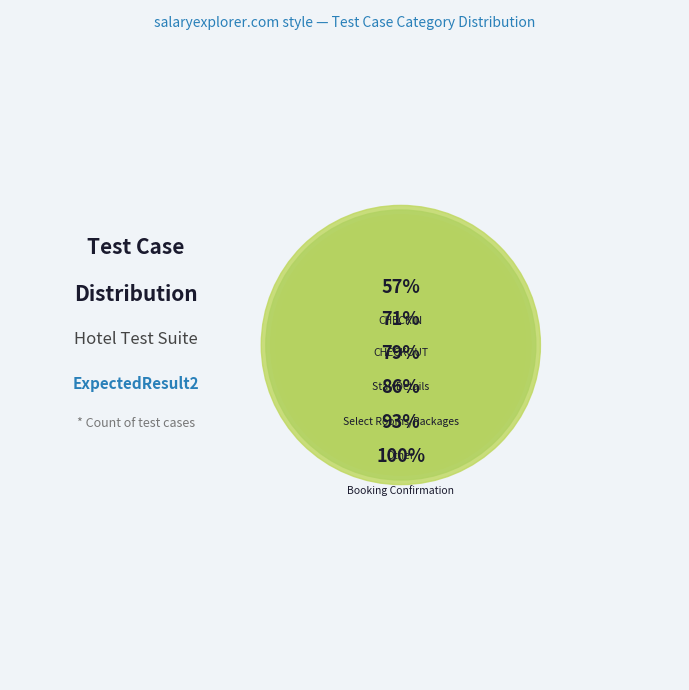

Is there any slice that represents more than half of the pie?

Yes